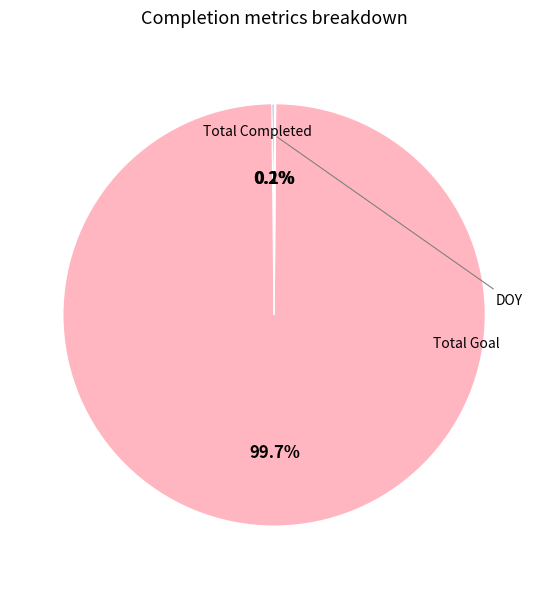

Which slice is the smallest?

DOY